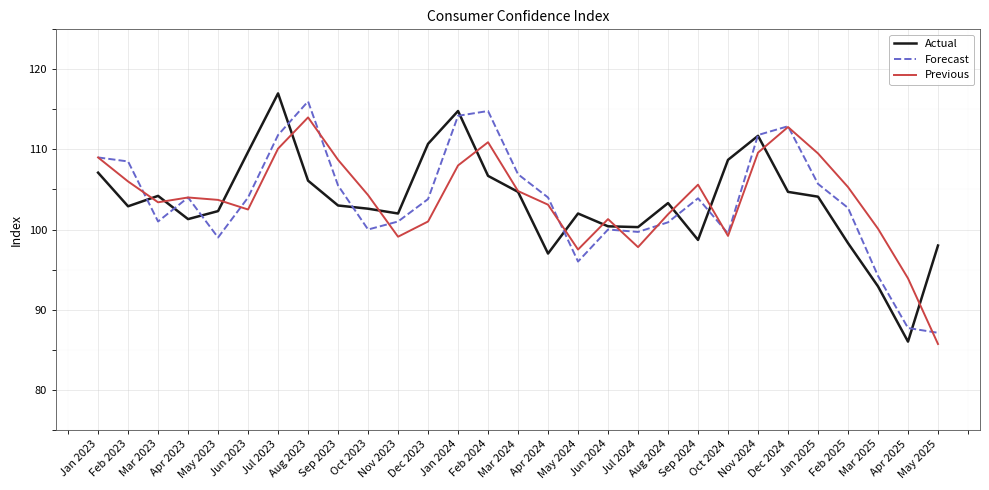

Is the value of Previous at May 2023 greater than the value of Actual at Jun 2023?

No